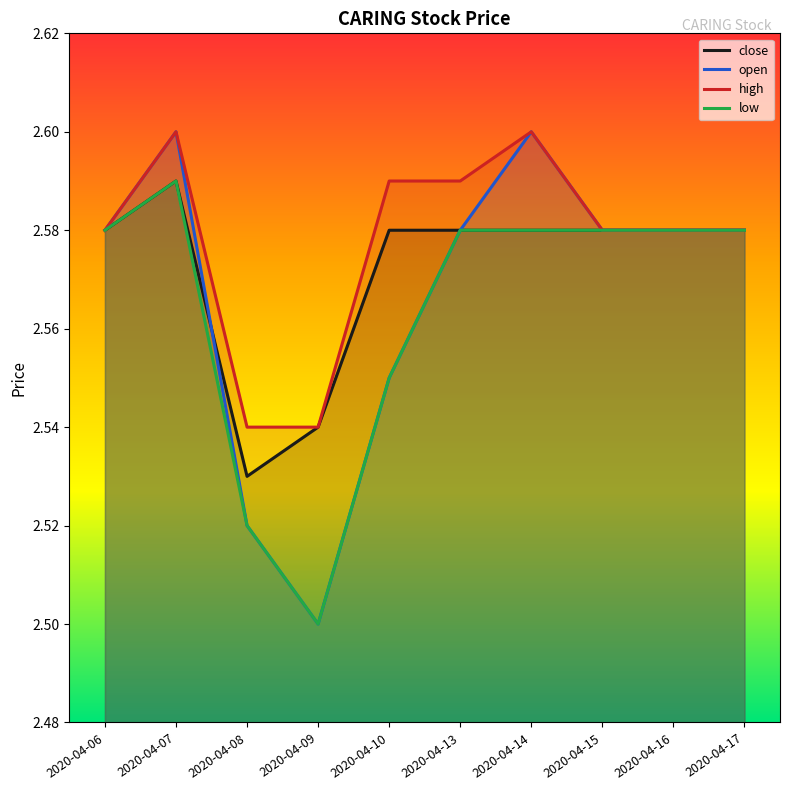

Is it true that open equals 2.6 at 2020-04-15?

True